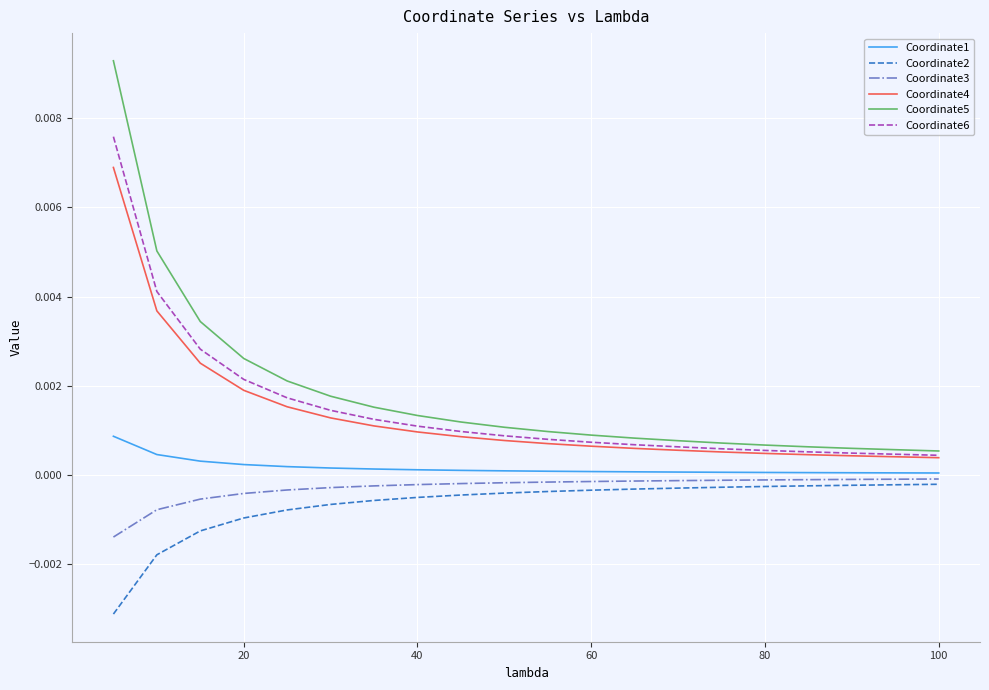

Which series has the widest spread of values?

Coordinate5